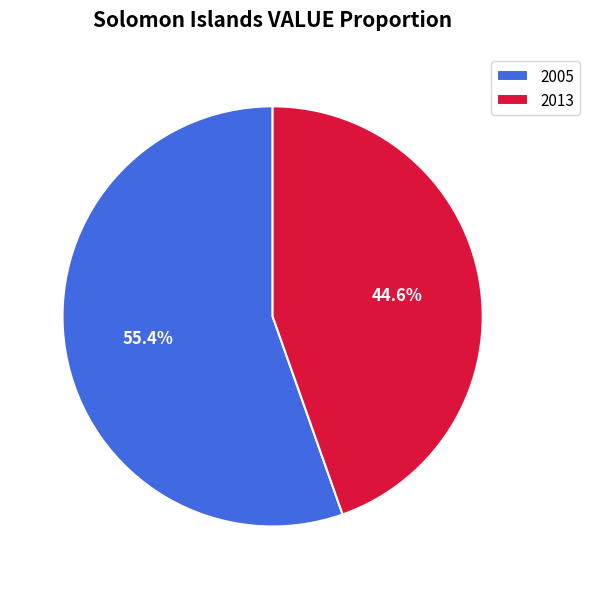

Which category has the biggest portion of the pie?

2005